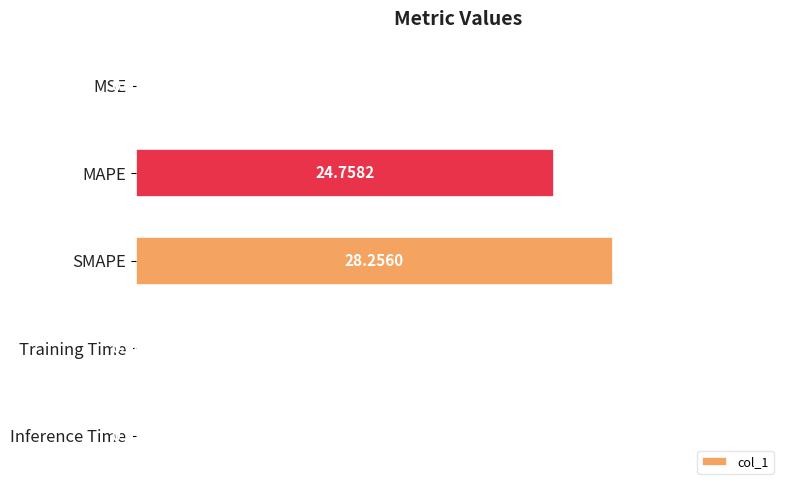

How many series are shown in this chart?

1